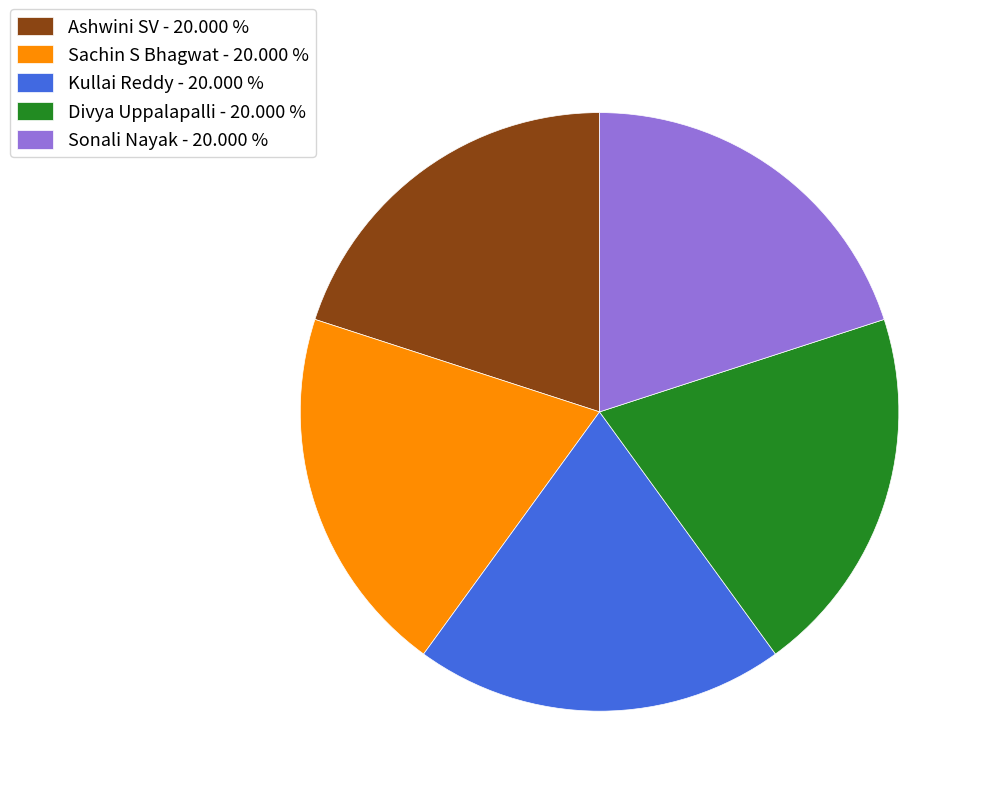

Is Kullai Reddy the majority of the pie?

No